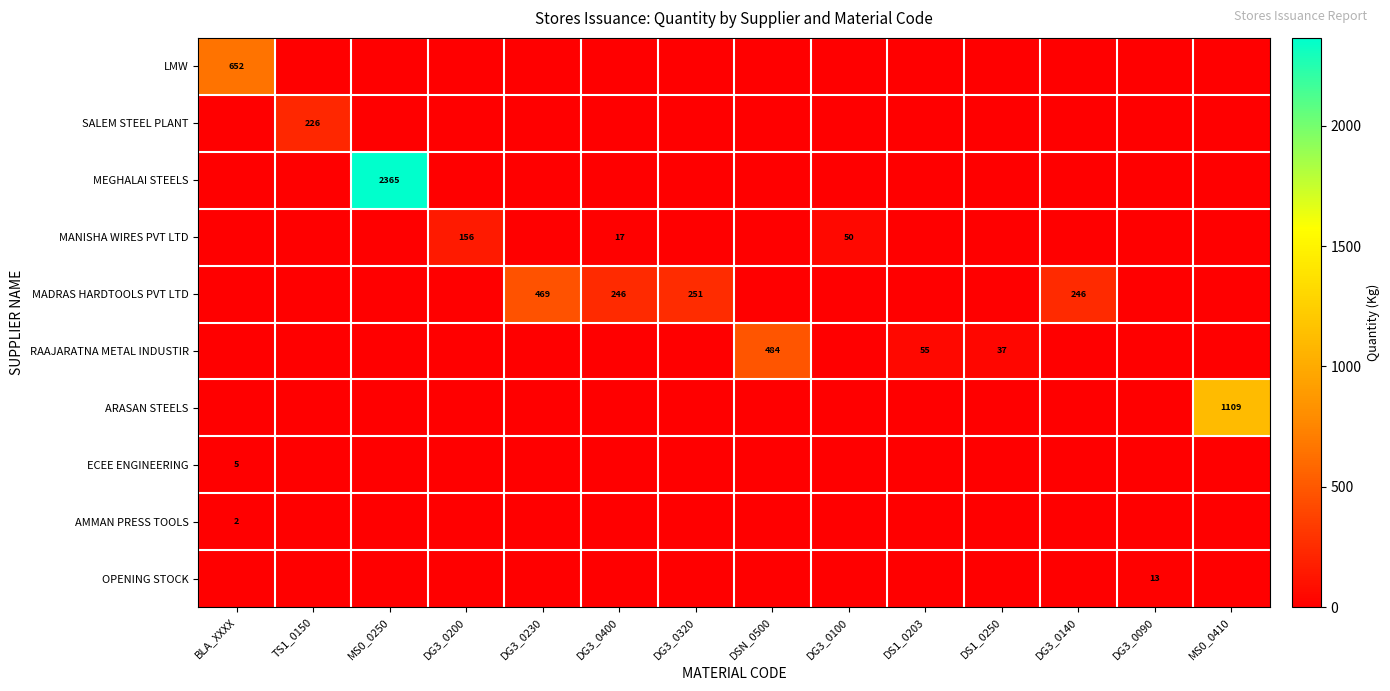

At how many categories does at least one series exceed 374?

5